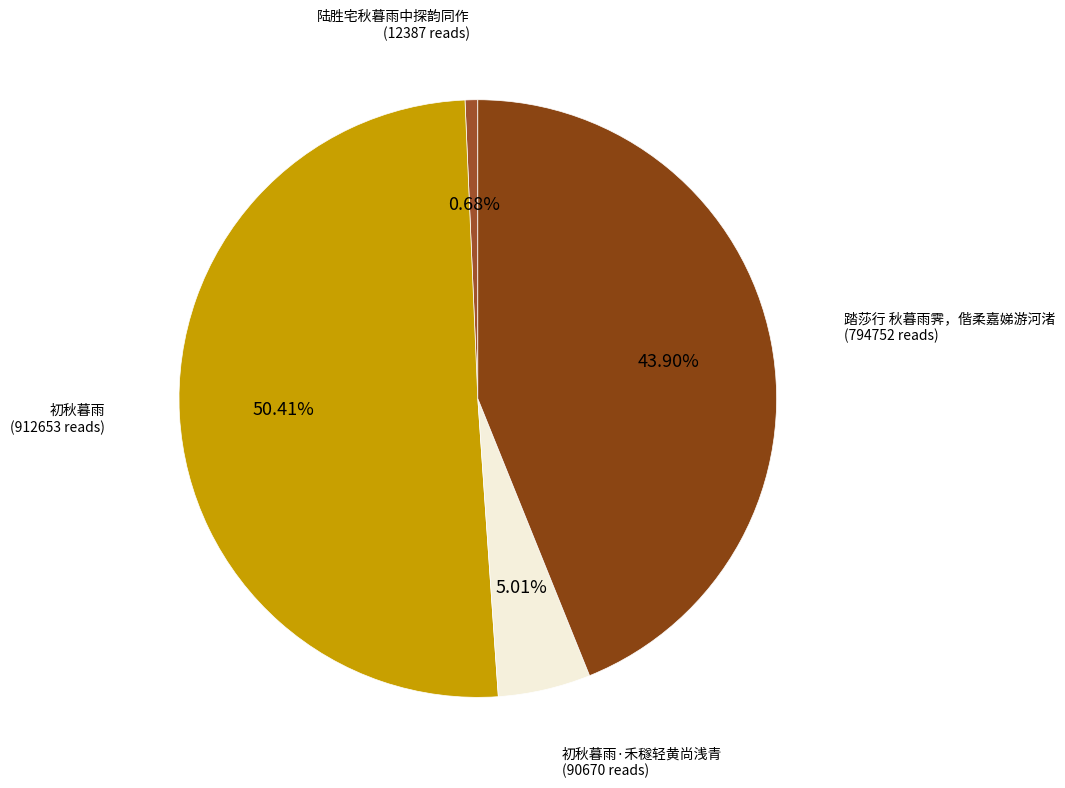

Count the number of slices in the pie.

4